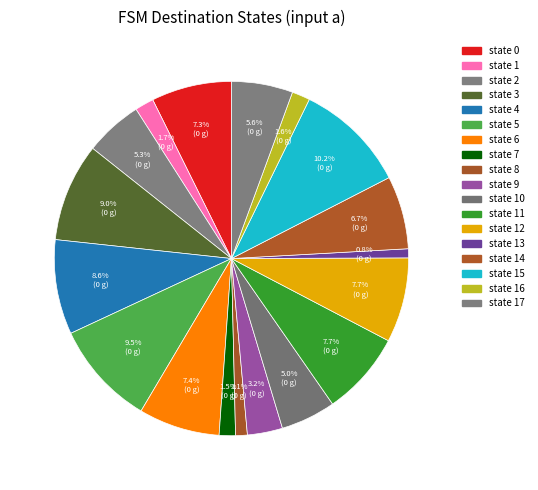

How many segments does this pie chart have?

18